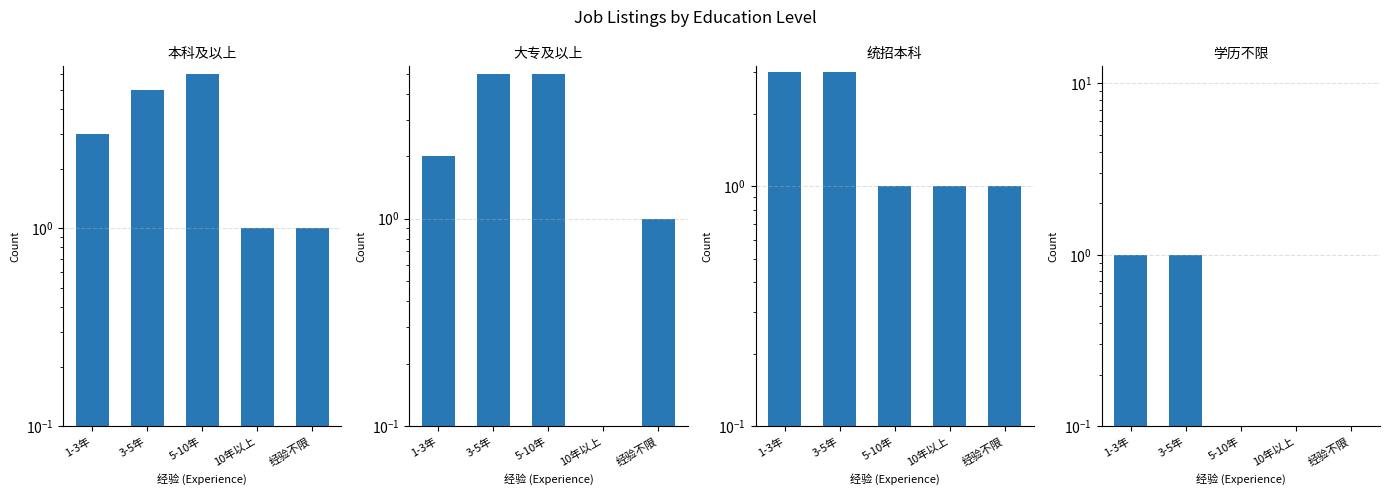

What are all the series names shown in the legend?

本科及以上, 大专及以上, 统招本科, 学历不限